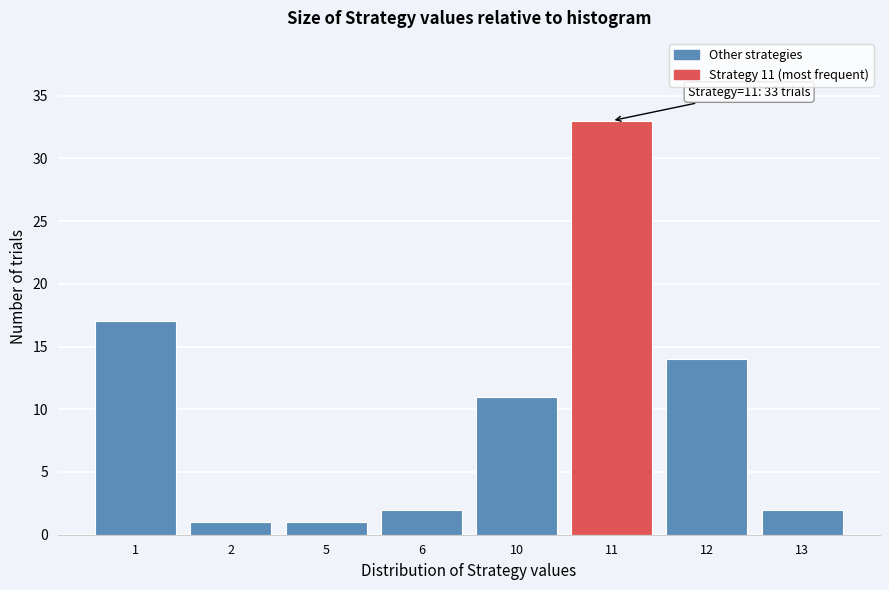

Reading left to right, extract all data points from this chart.

17	1	1	2	11	33	14	2